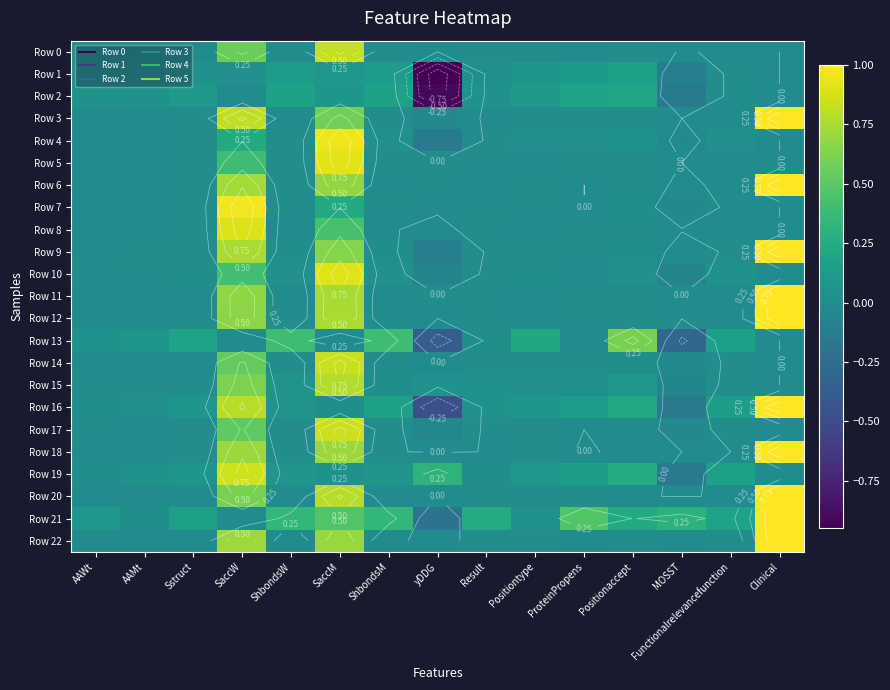

What is the difference between the highest and lowest values at AAMt?

0.1